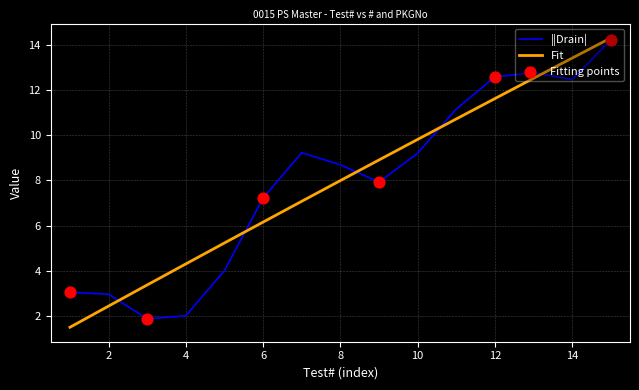

What is the lowest value of the Fit series?

1.5